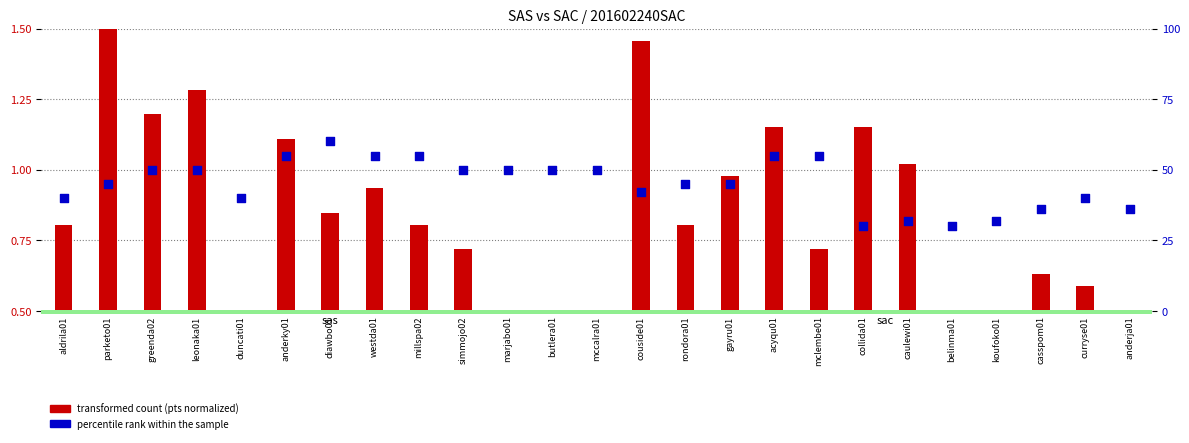

What is the total value across all series at duncati01?

40.5